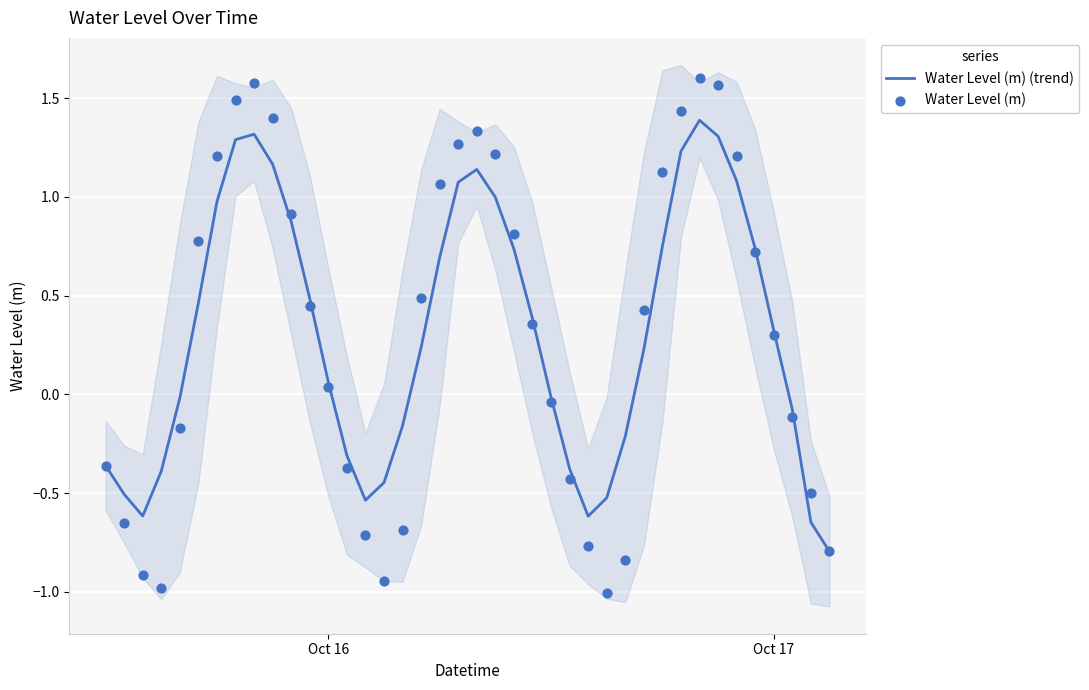

Which series reaches the maximum Y coordinate?

Water Level (m)